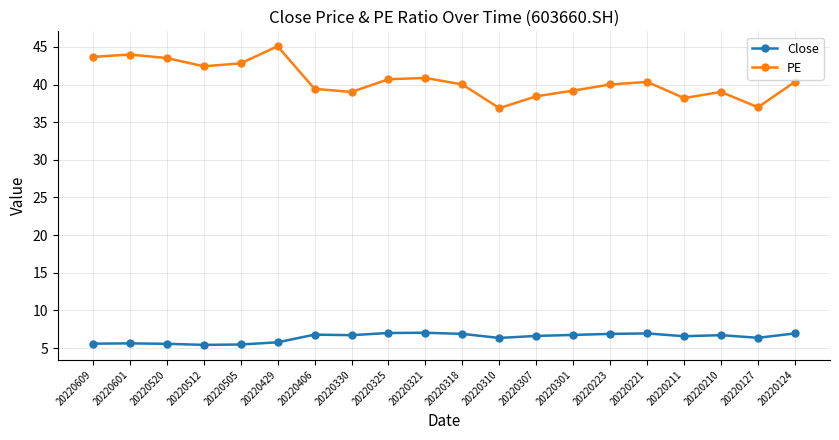

True or false: Close and PE intersect in this chart.

False